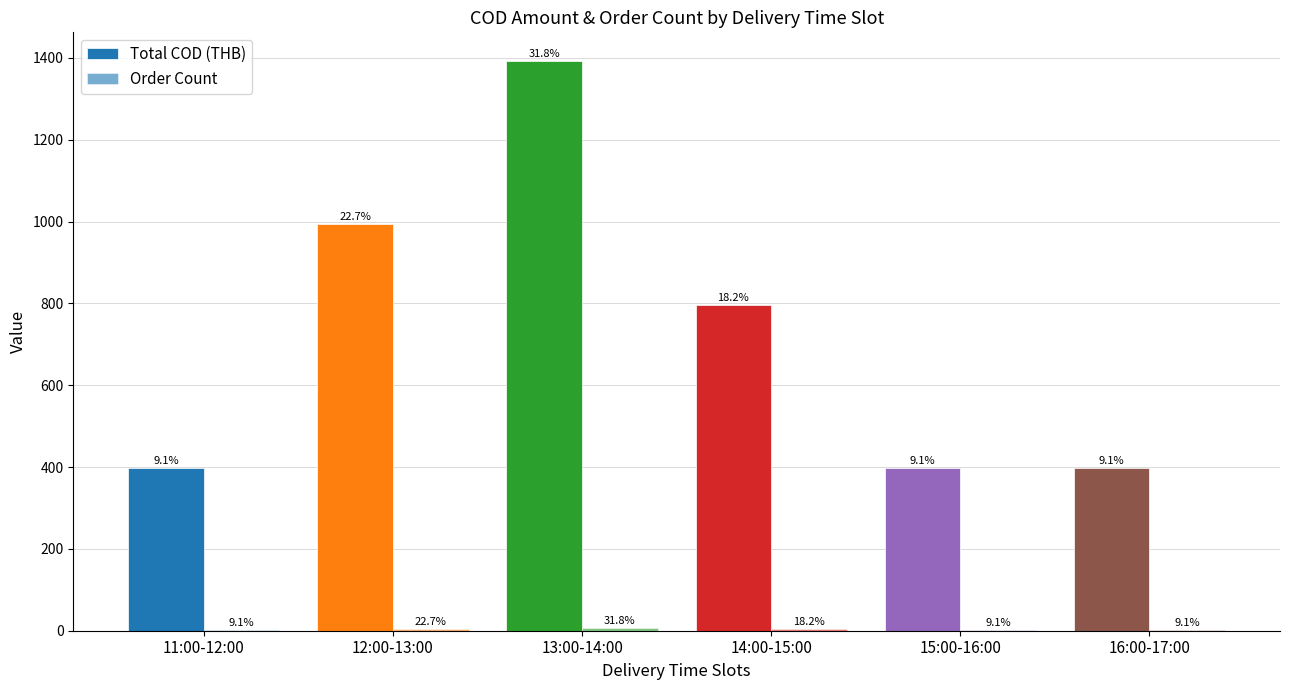

What is the label of the 4th bar from the right?

13:00-14:00